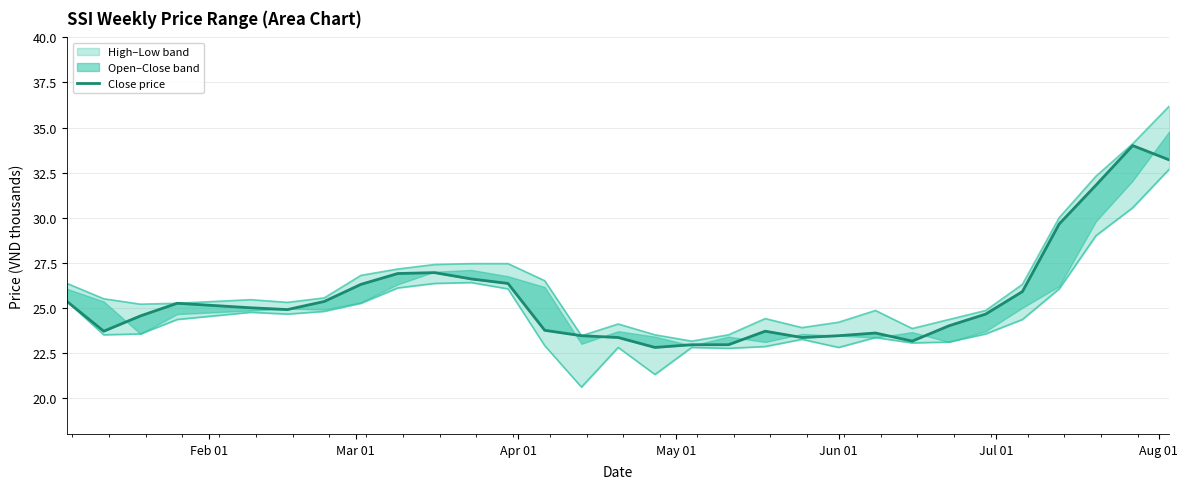

True or false: low and open cross at least once.

False